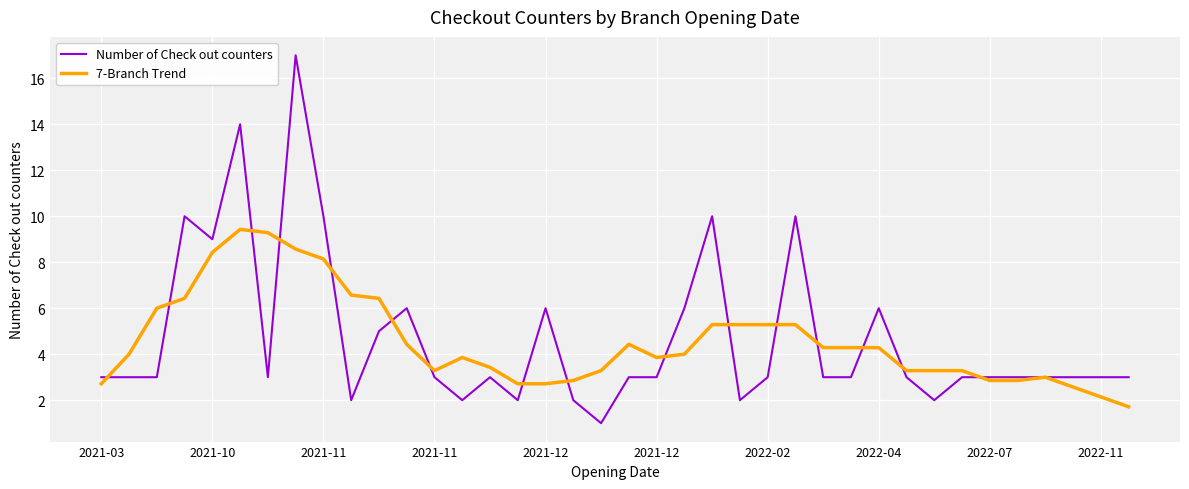

List the series in order of their peak value, lowest first.

7-Branch Trend, Number of Check out counters